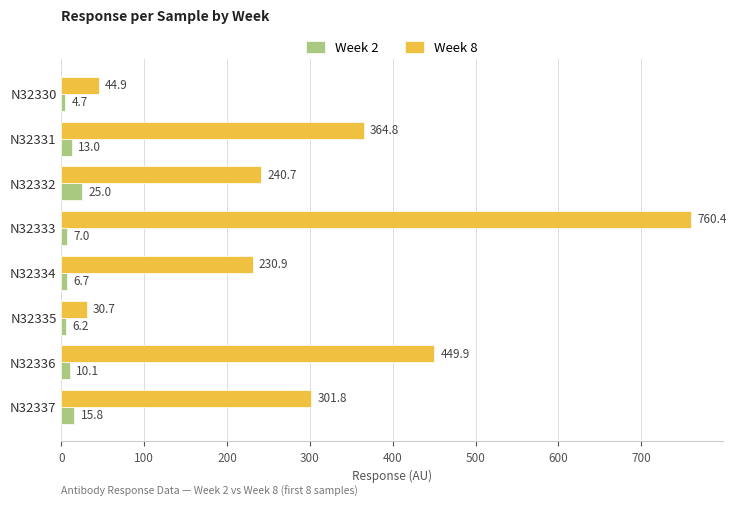

Is the value of Week 8 at N32334 greater than the value of Week 2 at N32332?

Yes